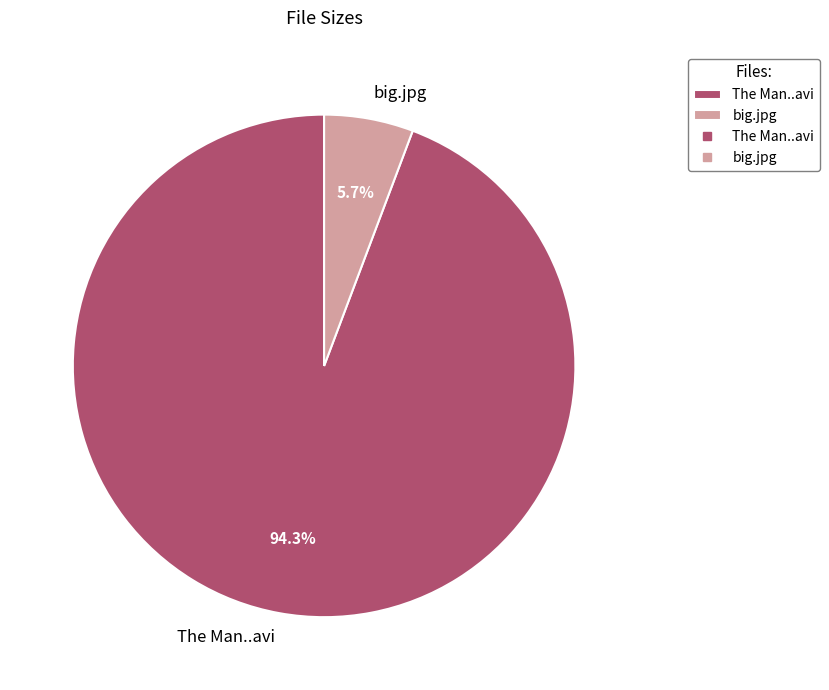

To the nearest percent, what is the combined percentage of big.jpg and The Man..avi?

100%